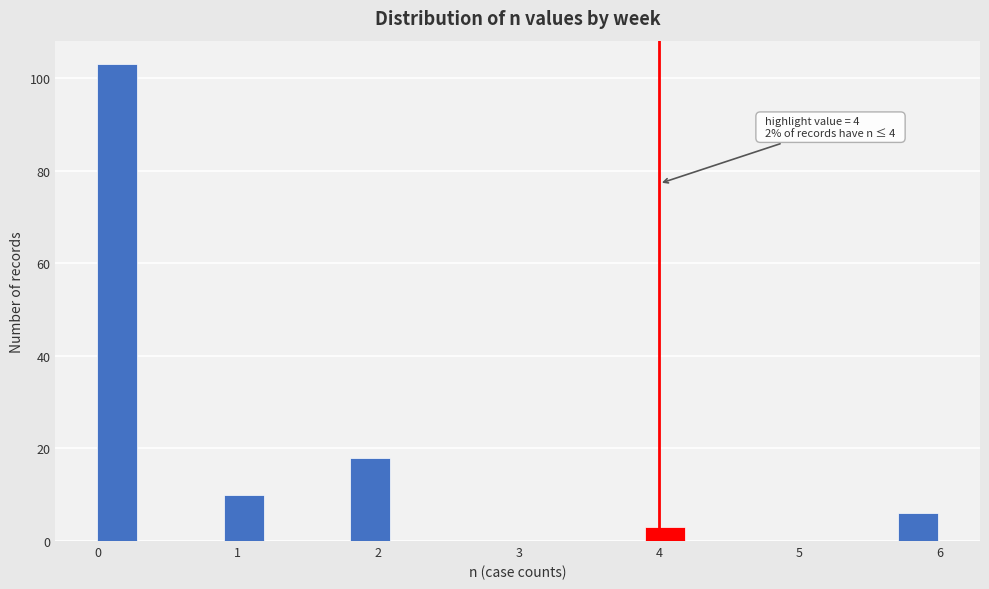

Around what value on the x-axis is the tallest bar? Give the approximate position of its centre, as read against the axis.

0.1